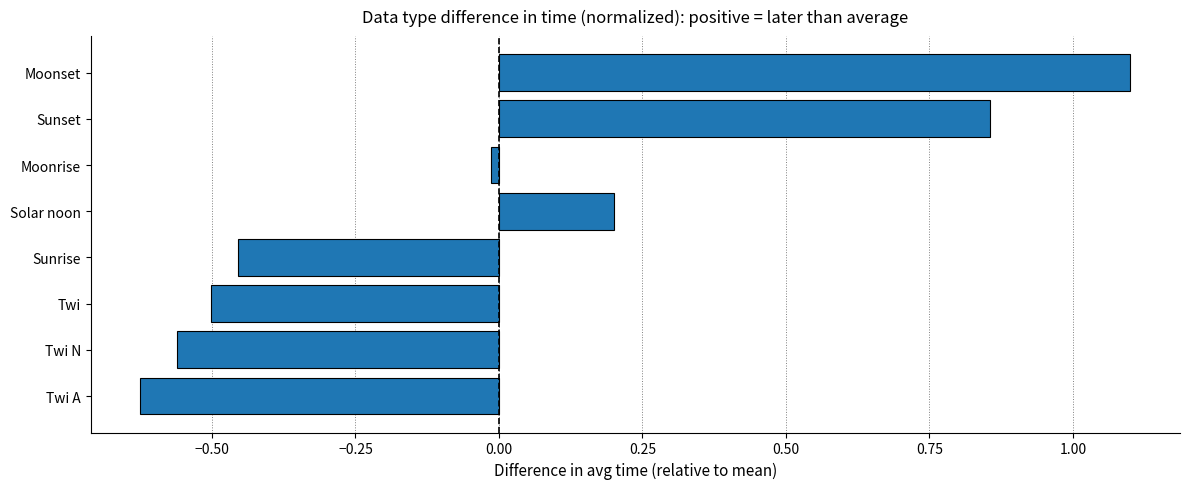

How many data points are above 0?

3